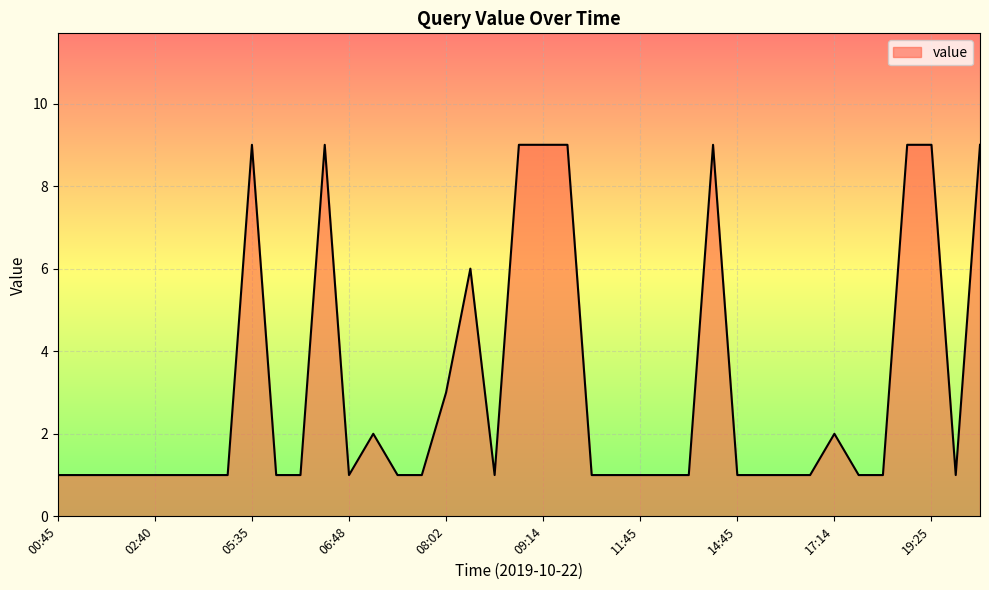

Reading right to left, transcribe all the data shown in this chart.

9	1	9	9	1	1	2	1	1	1	1	9	1	1	1	1	1	9	9	9	1	6	3	1	1	2	1	9	1	1	9	1	1	1	1	1	1	1	1